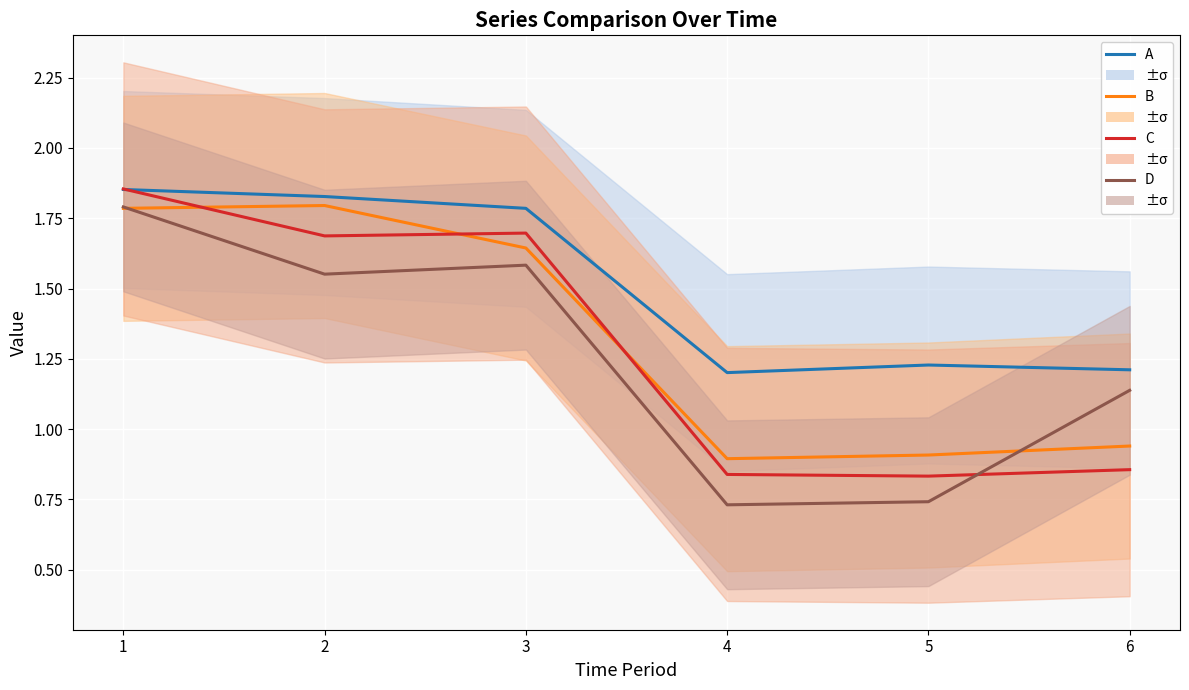

In B, how many points are lower than both neighbors (excluding endpoints)?

1